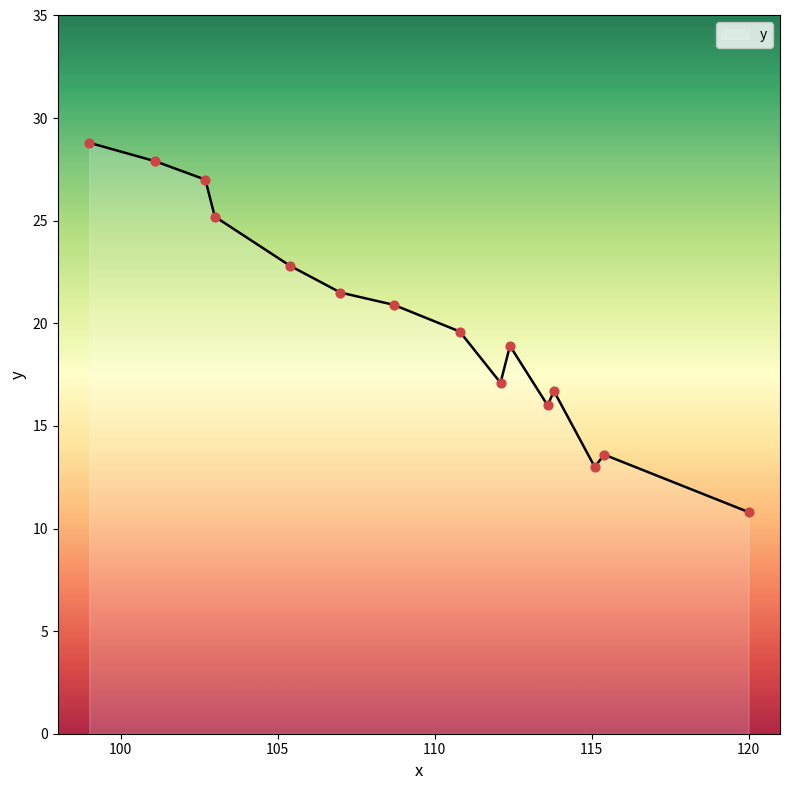

What is the minimum value shown in the chart?

10.8